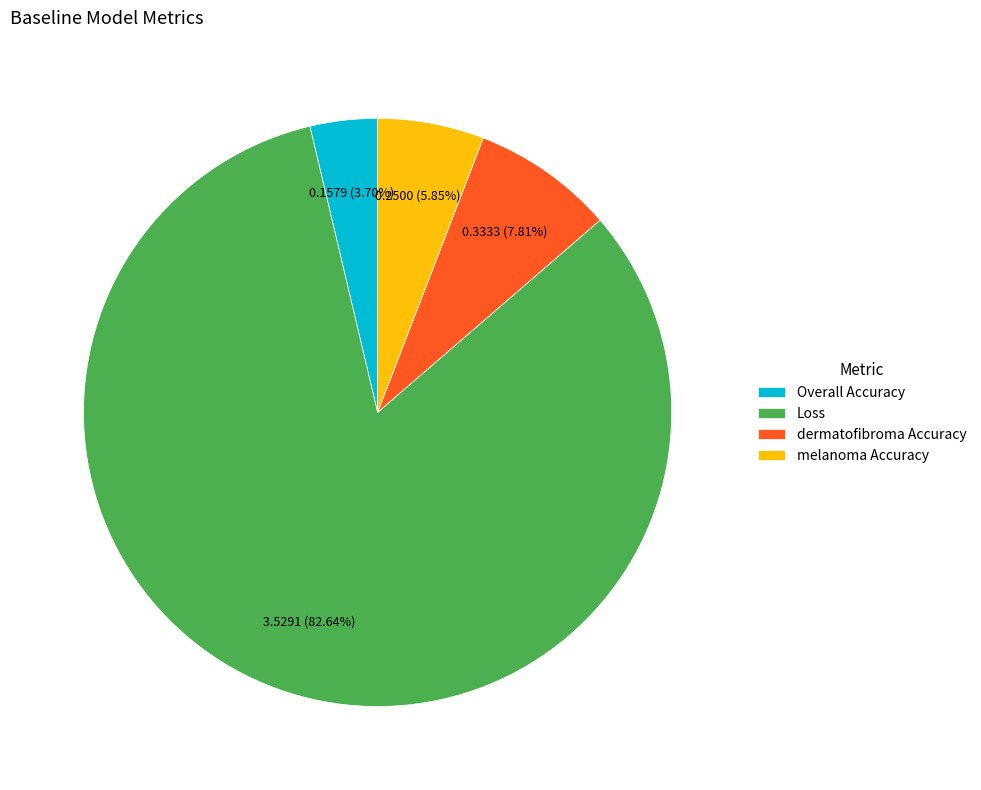

Combined, do dermatofibroma Accuracy and Overall Accuracy account for over 50%?

No